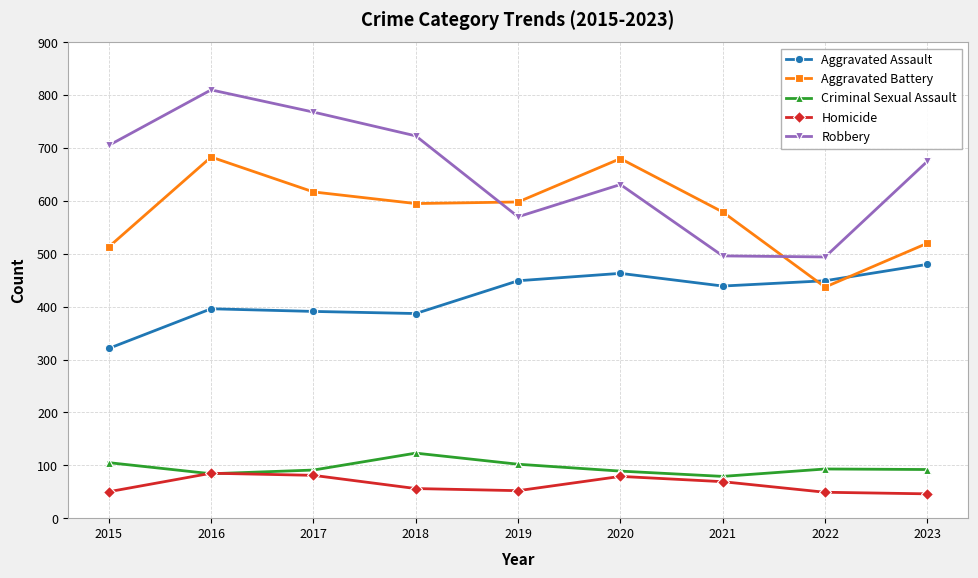

At which category does Aggravated Battery reach its first local peak?

2016